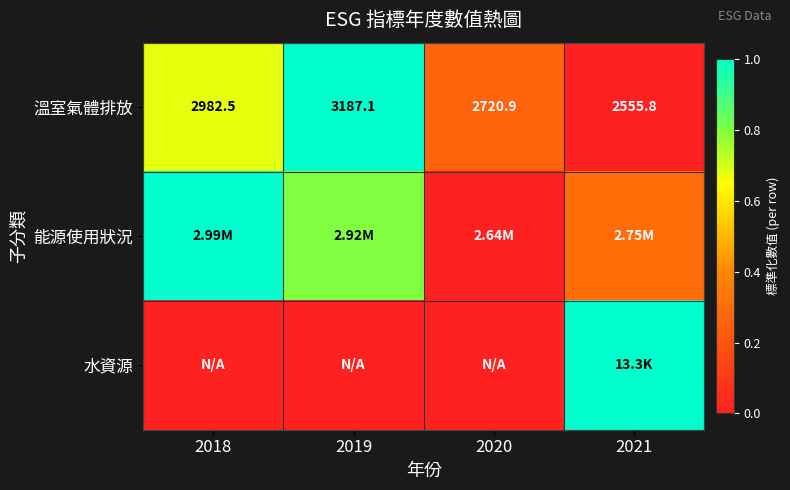

What is the difference between the maximum and second lowest values in the 水資源 series?

1.0